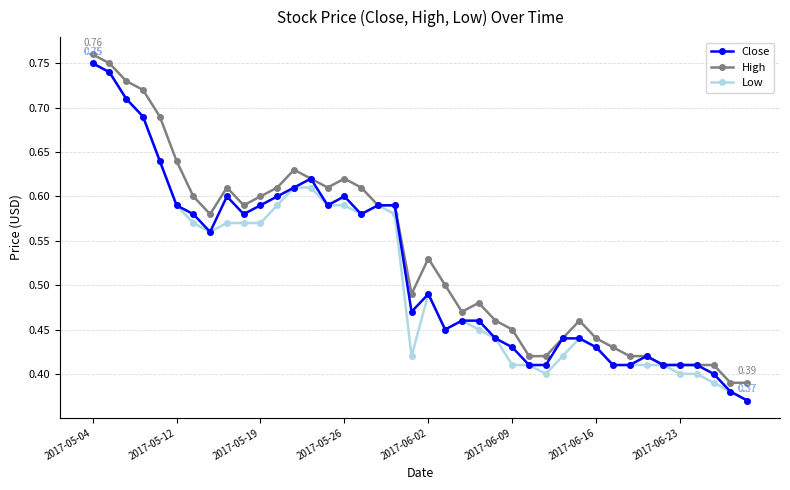

At how many categories does at least one series exceed 0?

40